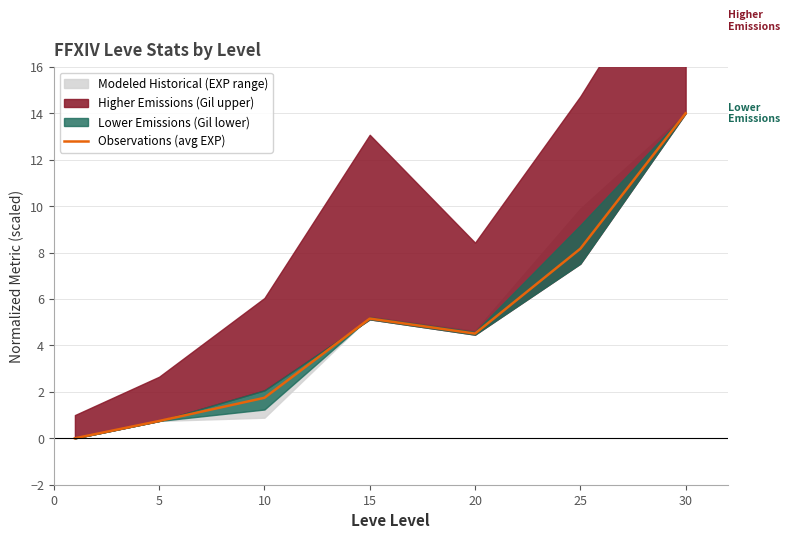

What is the difference between the maximum and minimum values?

14.0